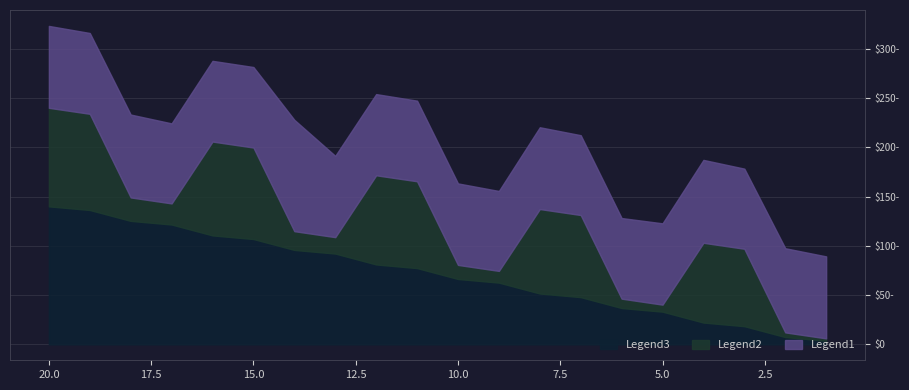

What is the difference between the highest and lowest values at 20?

41.2